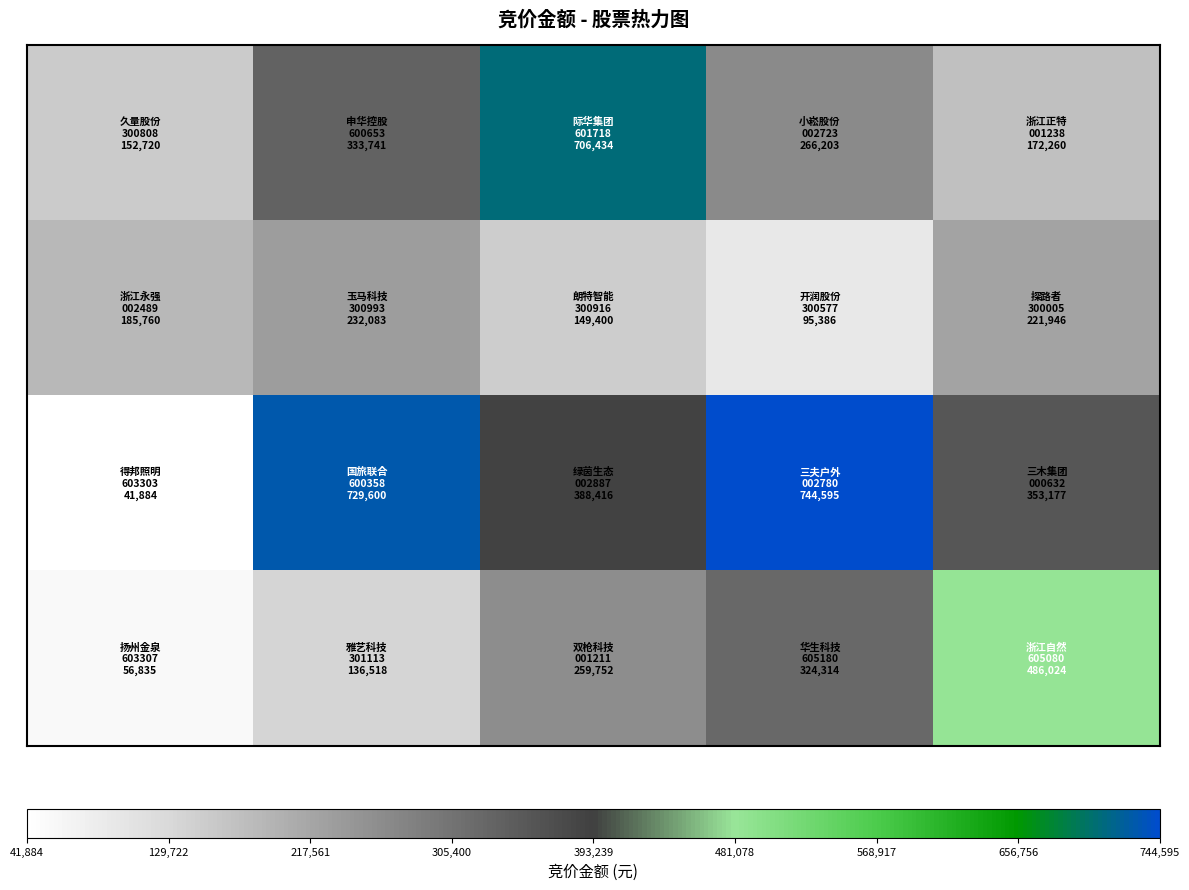

At how many categories does at least one series exceed 353650?

4